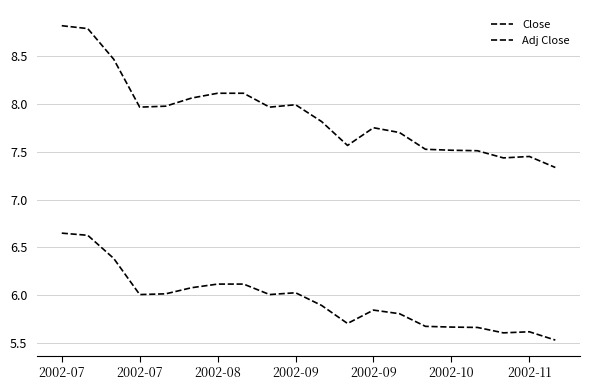

Count the number of data series in this chart.

2